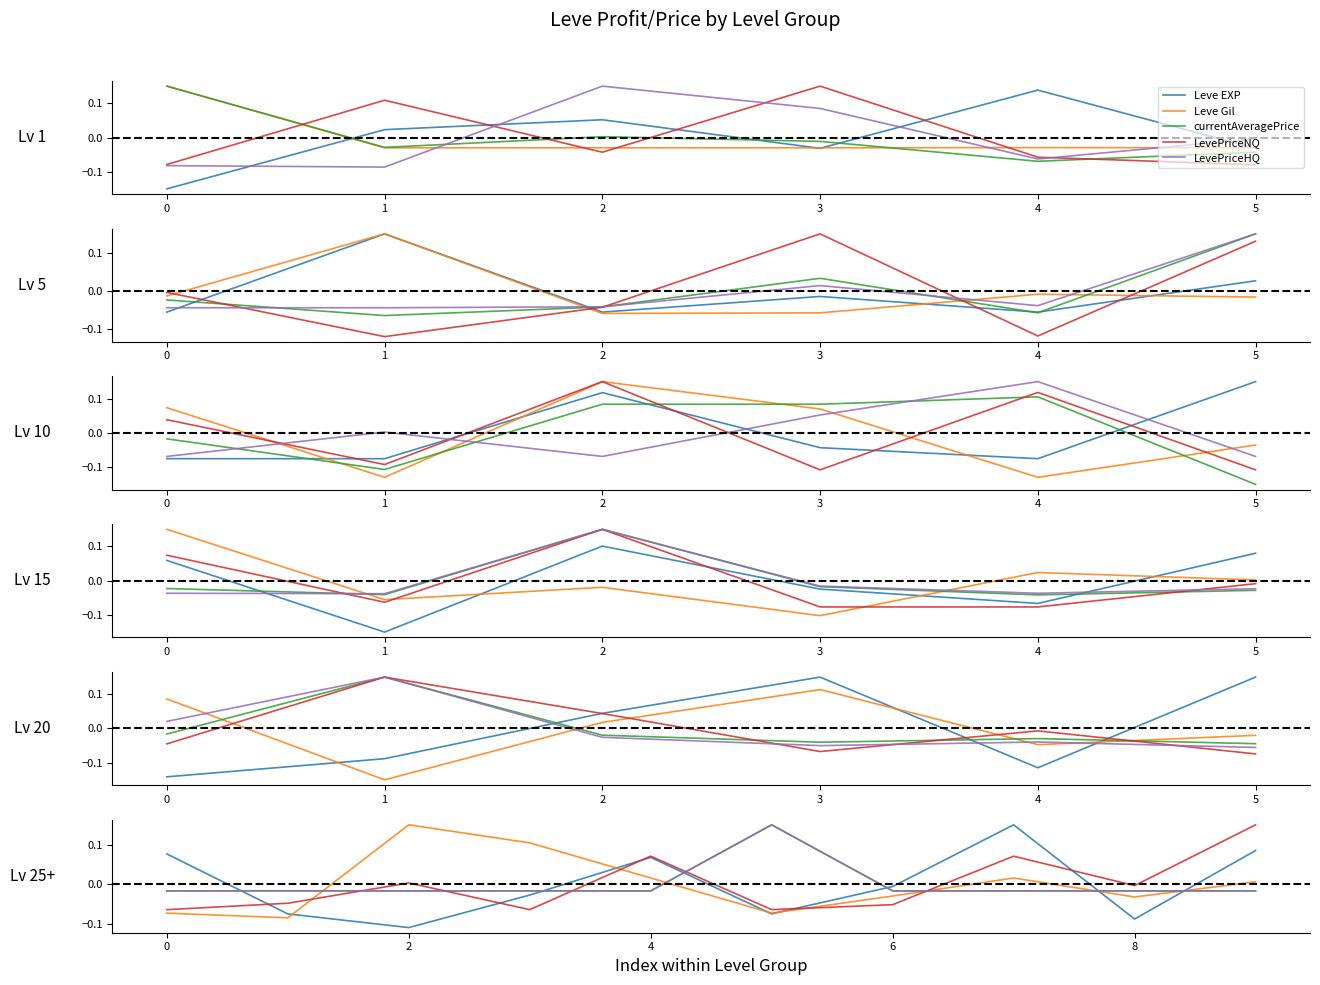

How many series are shown in this chart?

5